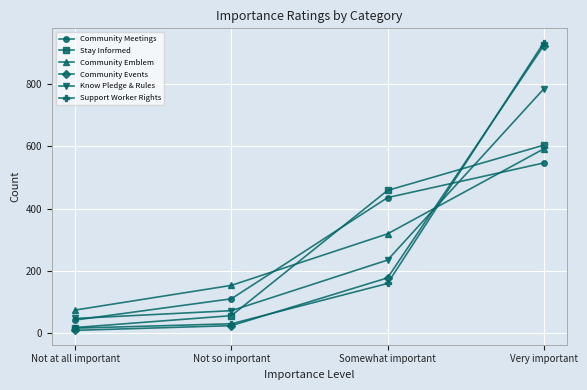

At which category does the chart reach its peak across all series?

Very important